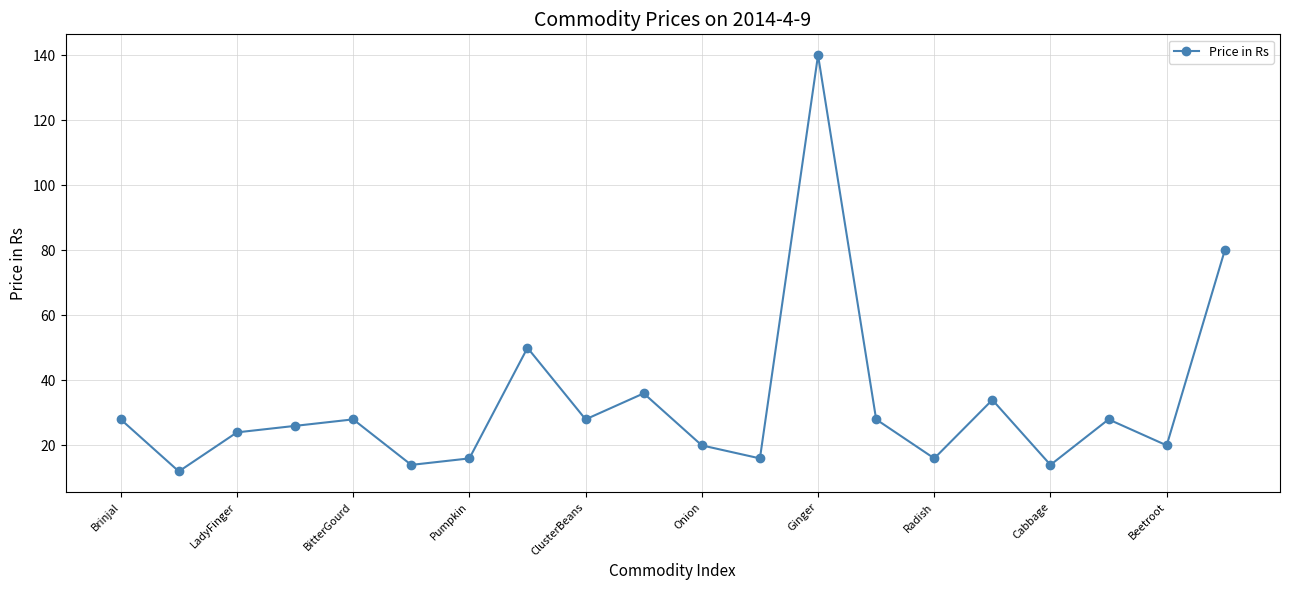

What is the average value?

33